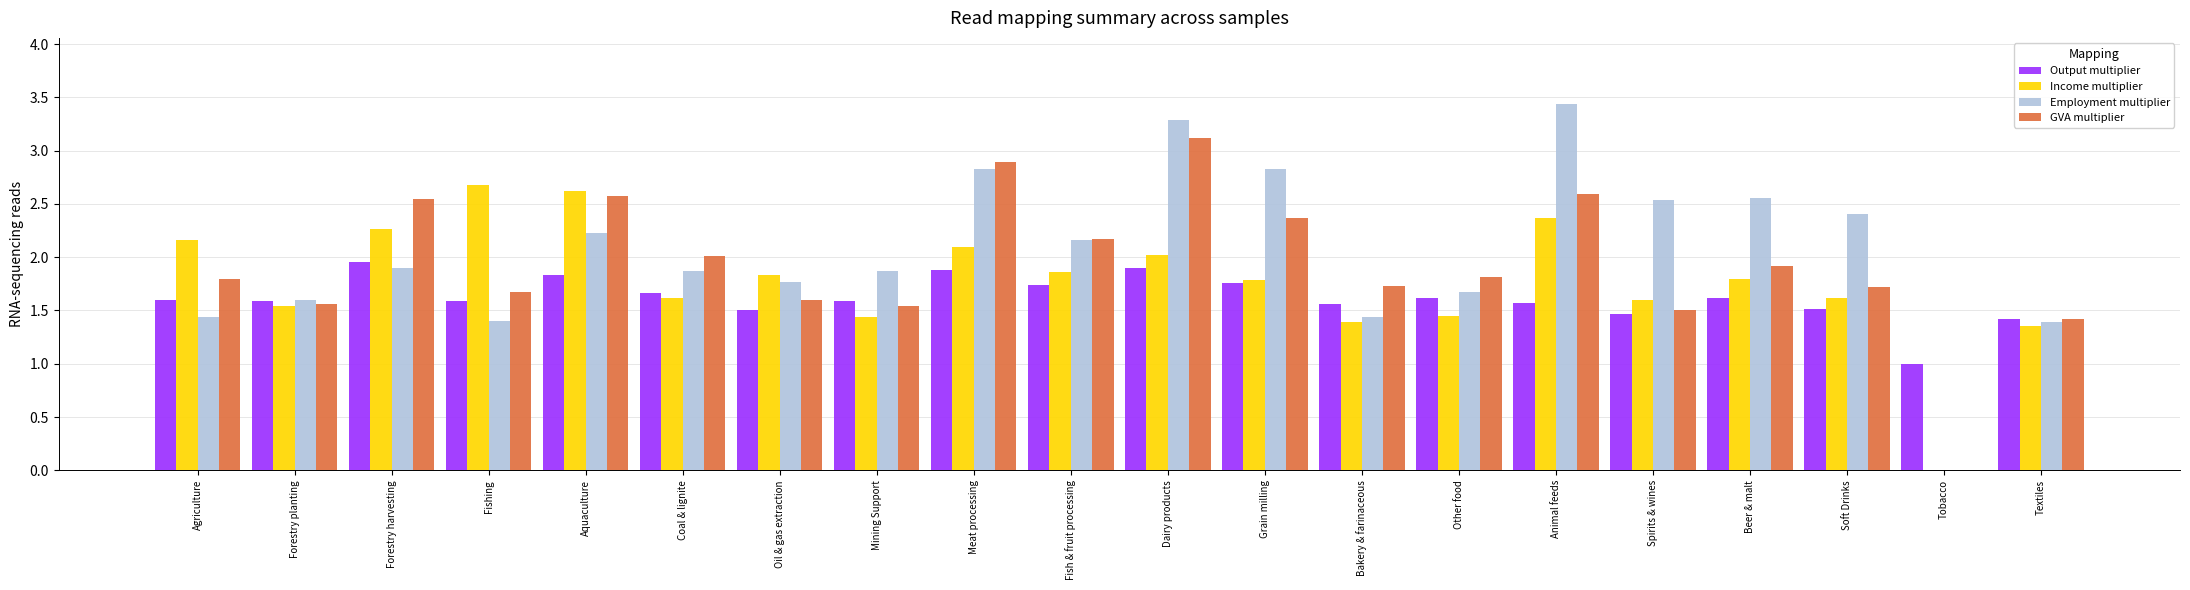

Which label corresponds to the largest value in the chart?

Animal feeds